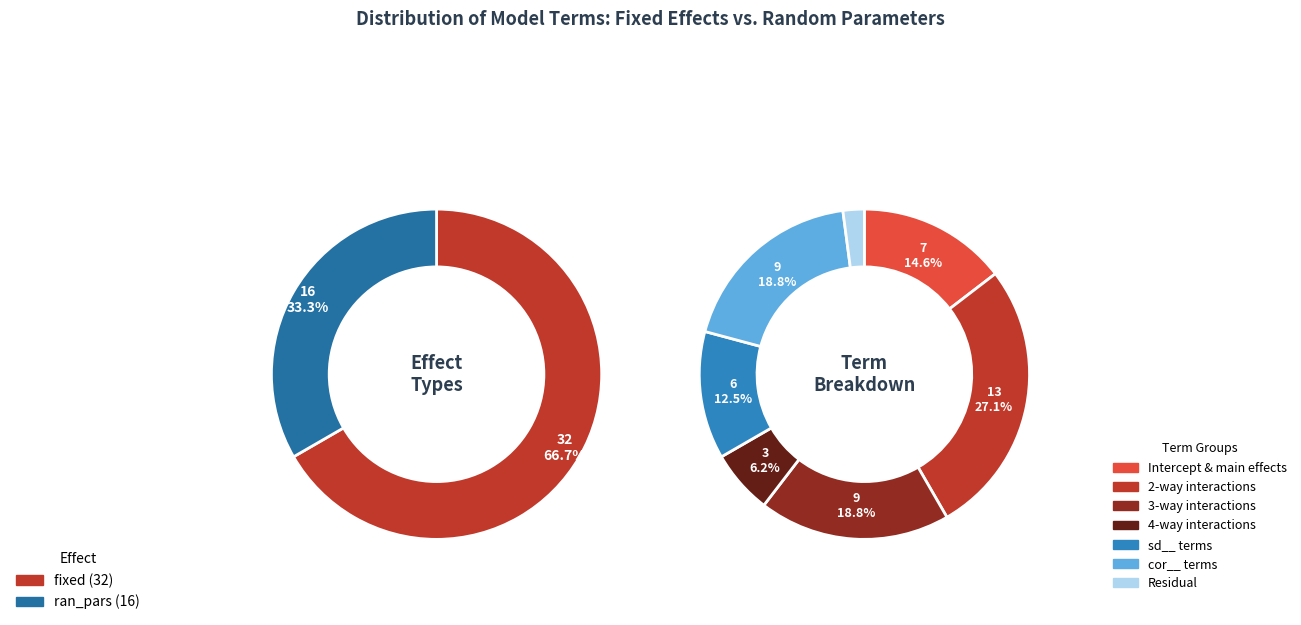

True or false: fixed accounts for 58% of the total.

False